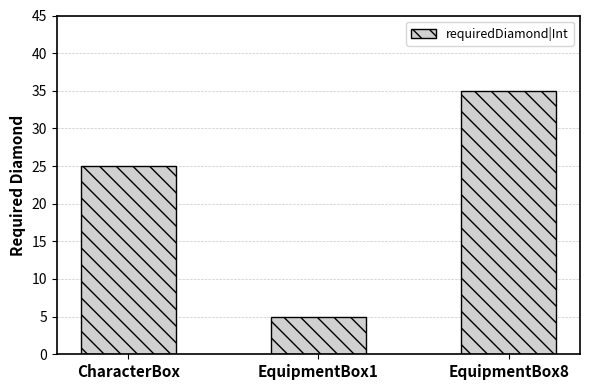

What is the label of the 1st bar from the left?

CharacterBox